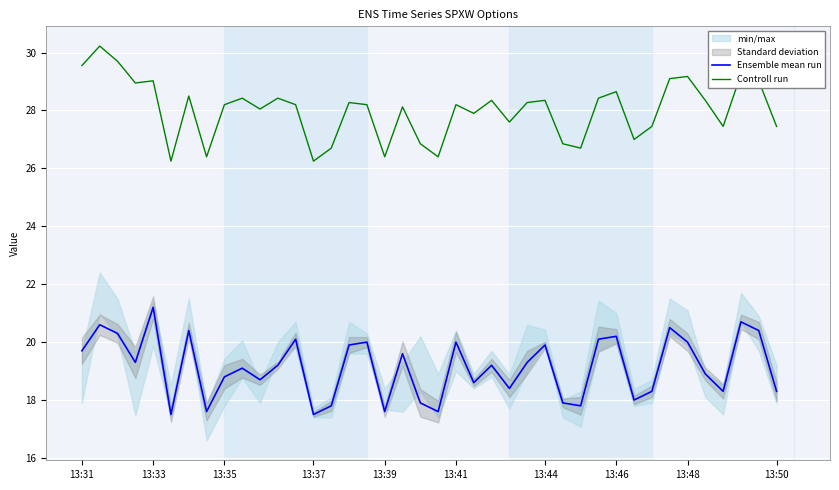

True or false: Controll run and Ensemble mean run cross at least once.

False